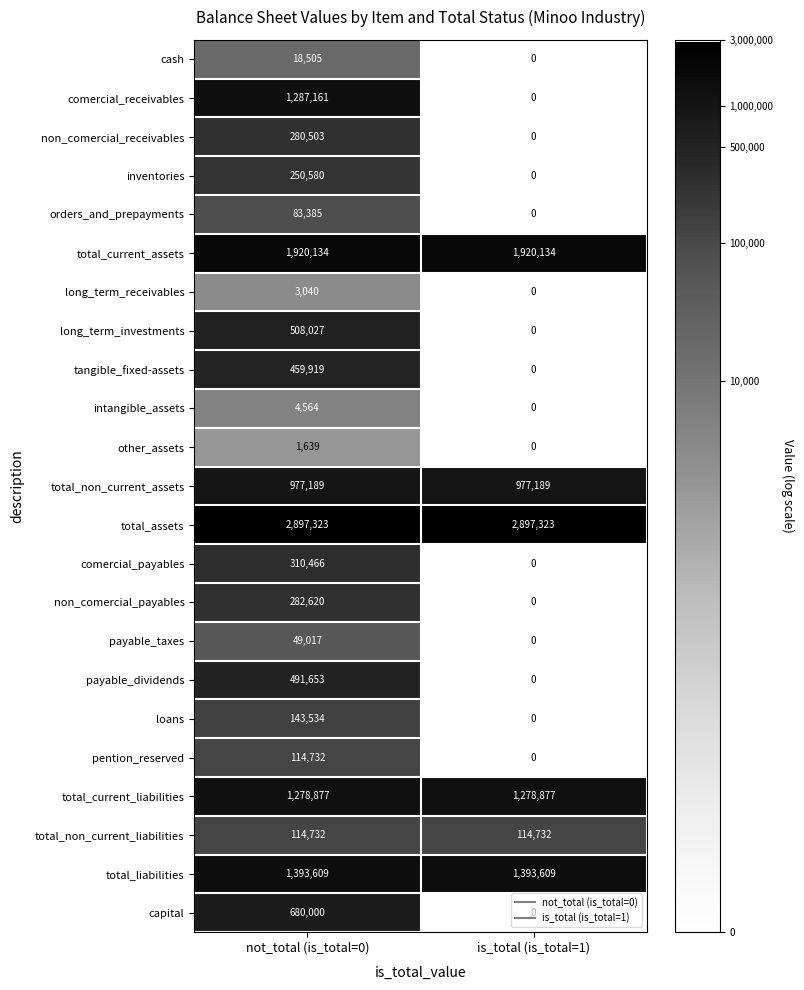

What is the spread (max minus min) of values at is_total (is_total=1)?

2897323